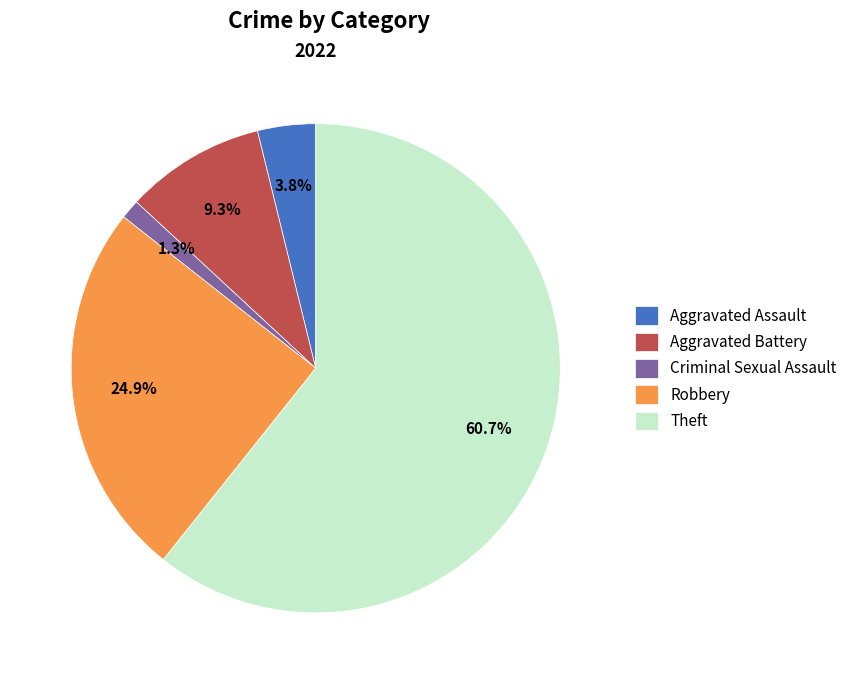

How many segments does this pie chart have?

5